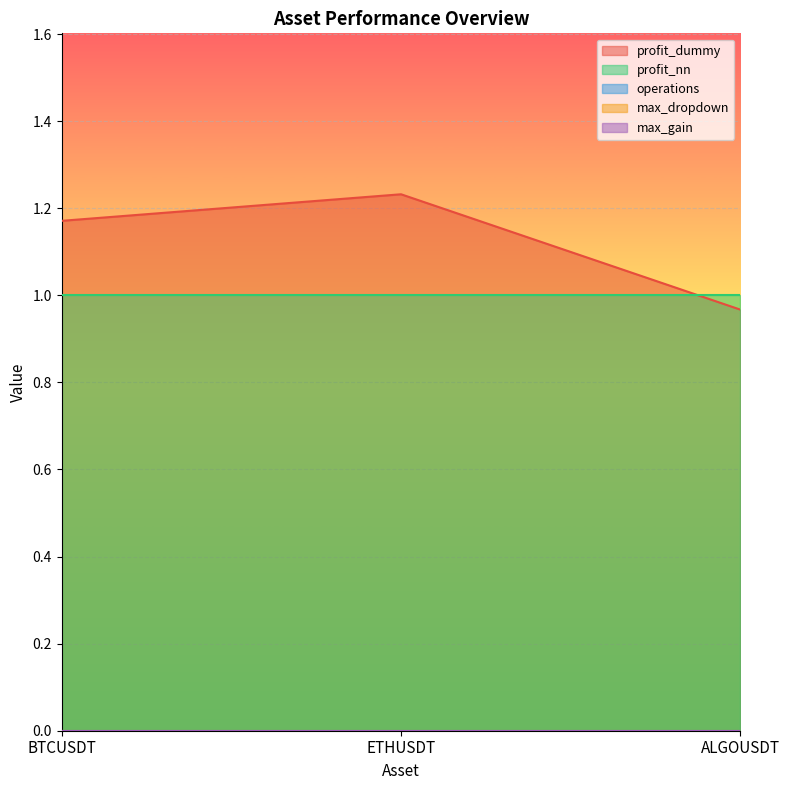

How many lines are shown in the chart?

5